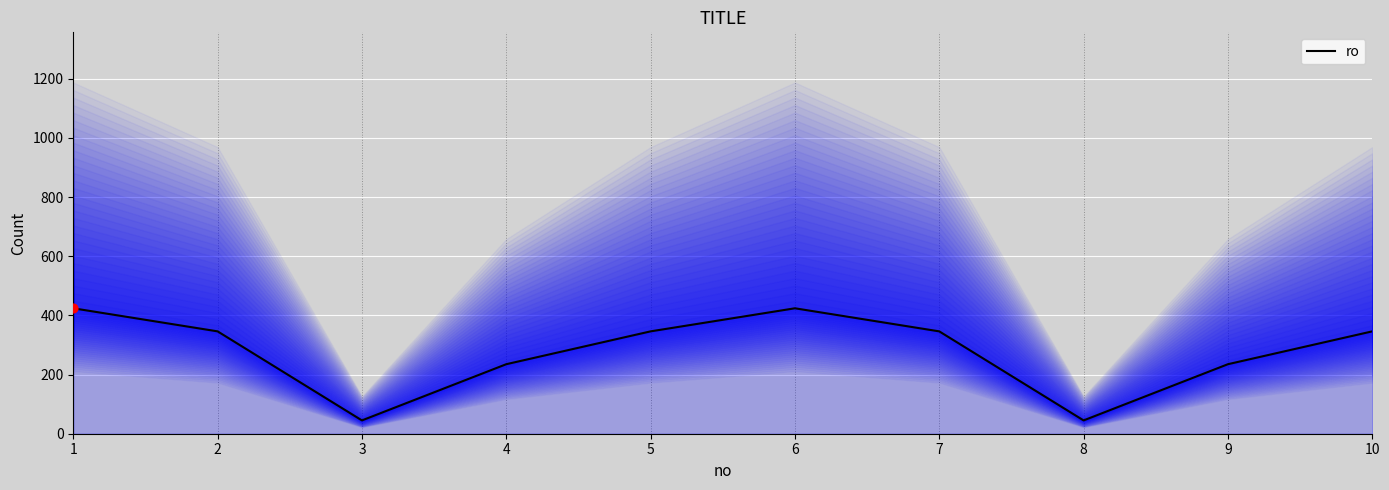

What is the change in value from 4 to 6?

+189